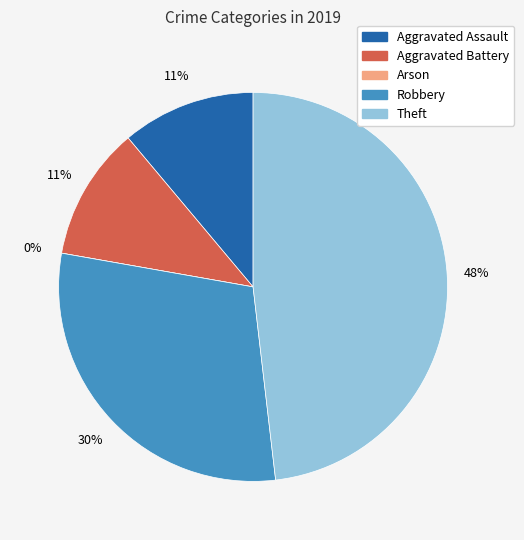

To the nearest percent, what is the combined percentage of Aggravated Assault and Aggravated Battery?

22%